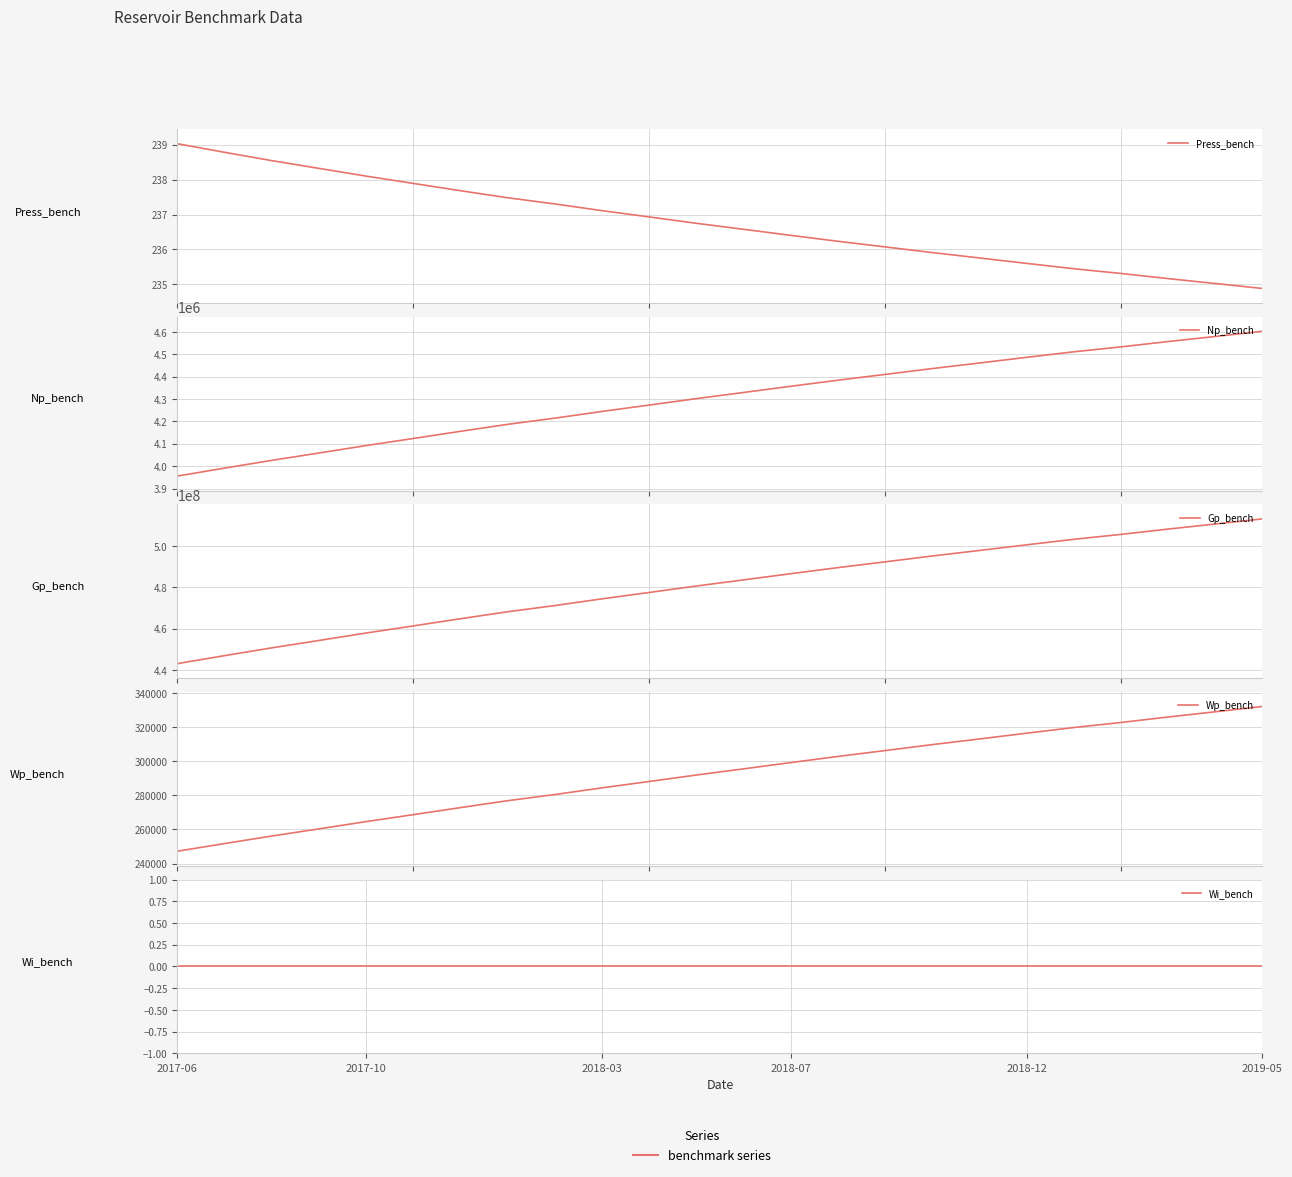

How many lines are shown in the chart?

5